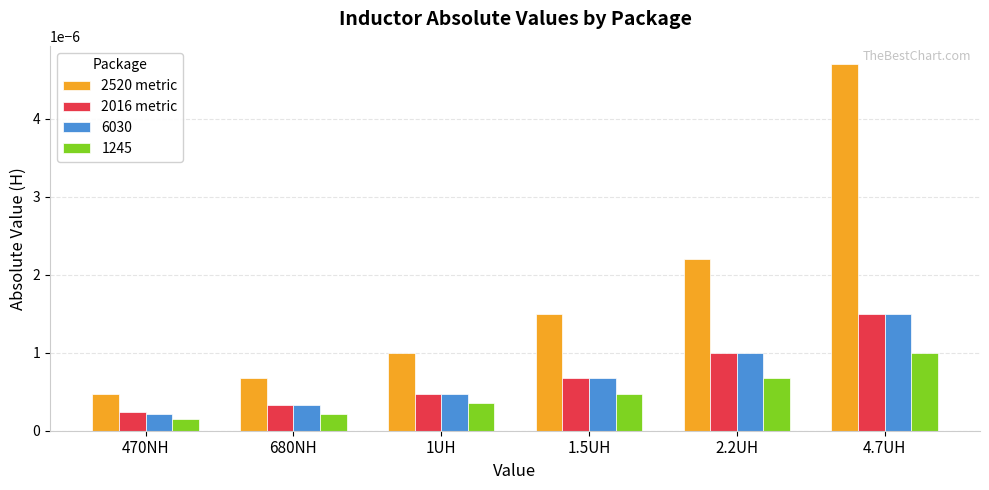

At which category is the sum across all series the highest?

4.7UH